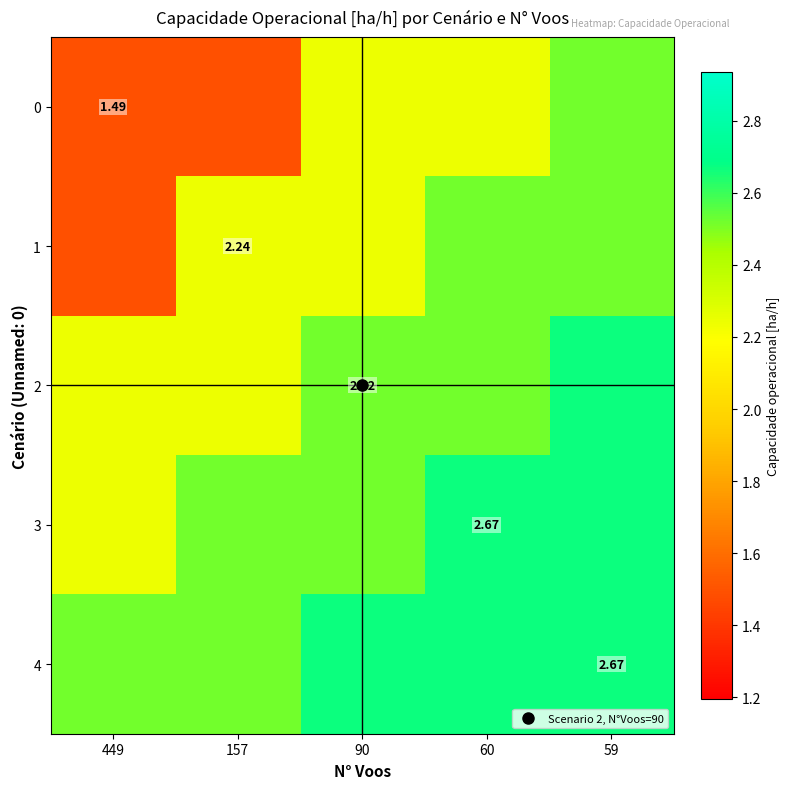

Where does the 1 series first go above 2?

157